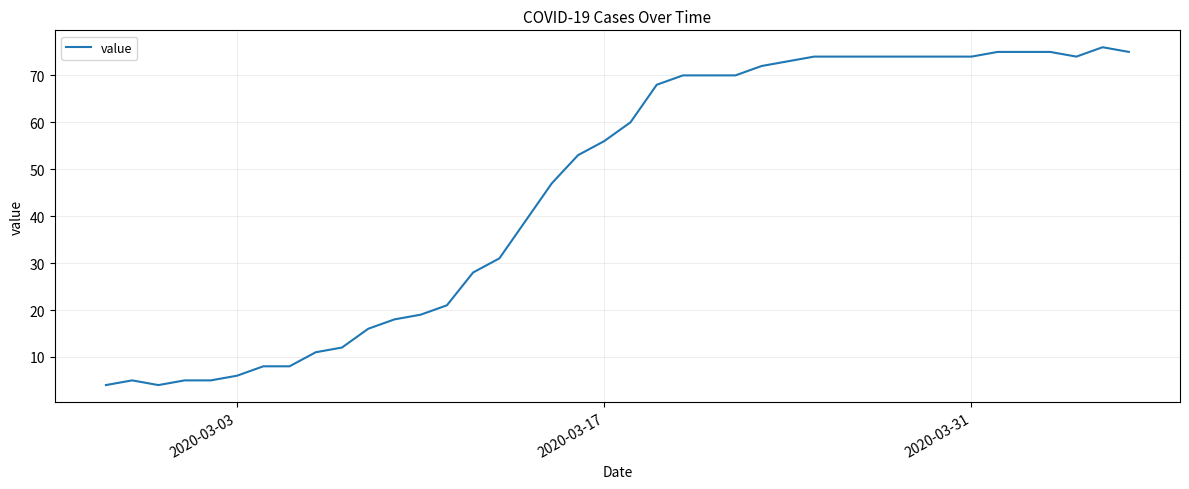

Does the chart display data point markers on the line(s)?

No